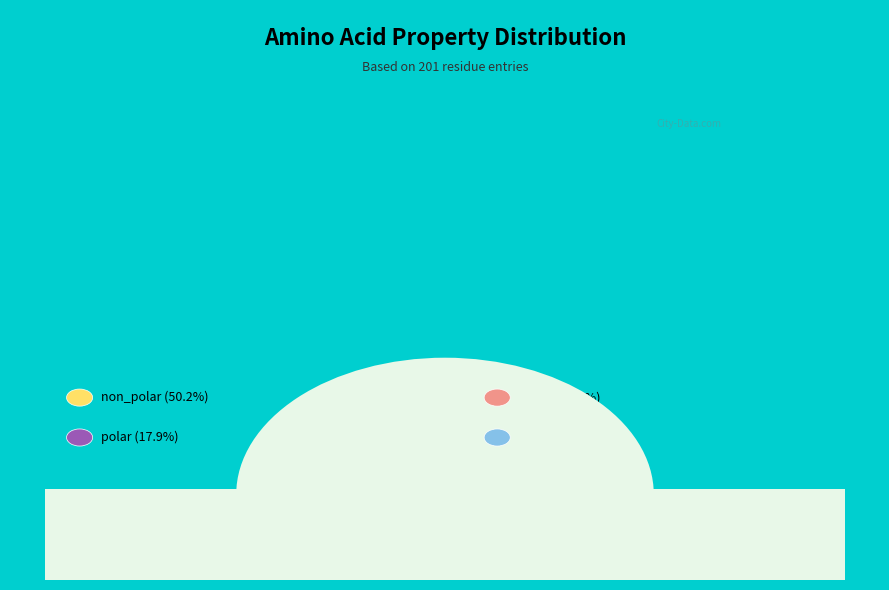

To the nearest percent, what is the average slice percentage?

25%